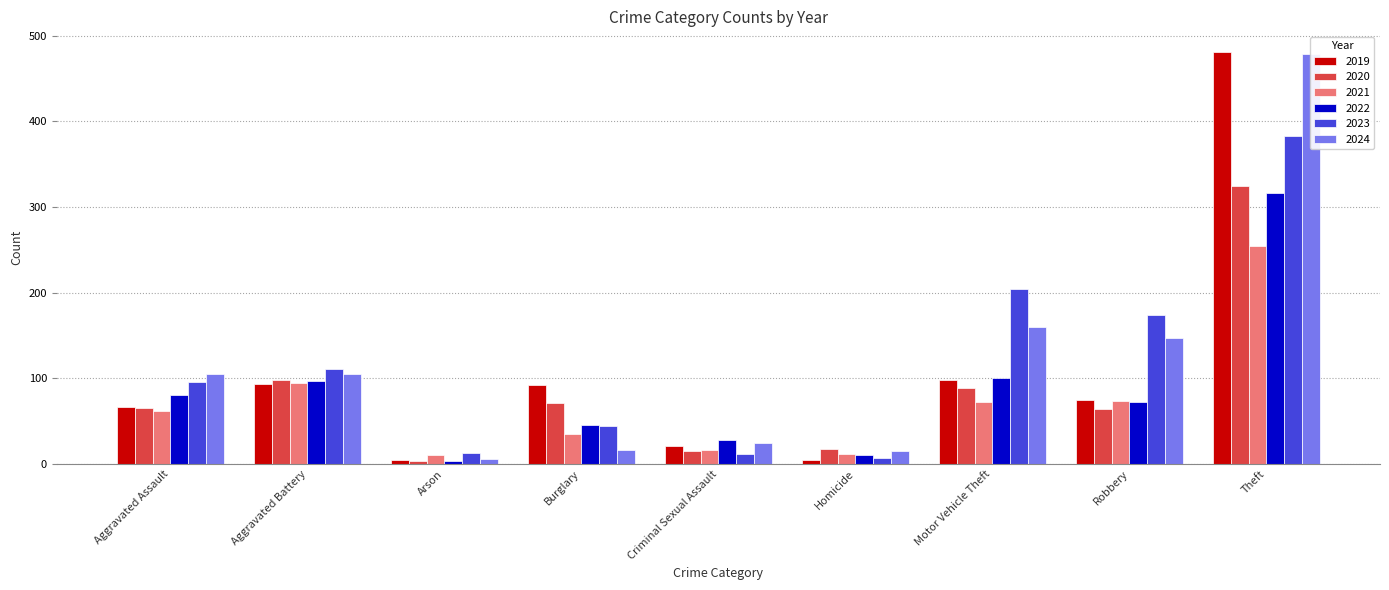

List the series in order of their peak value, highest first.

2019, 2024, 2023, 2020, 2022, 2021